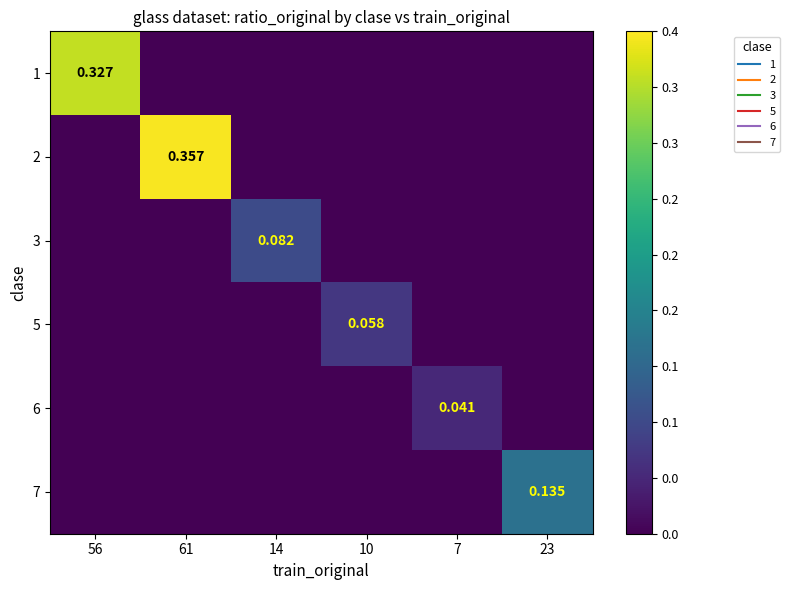

Which category has the lowest value in the 2 series?

56